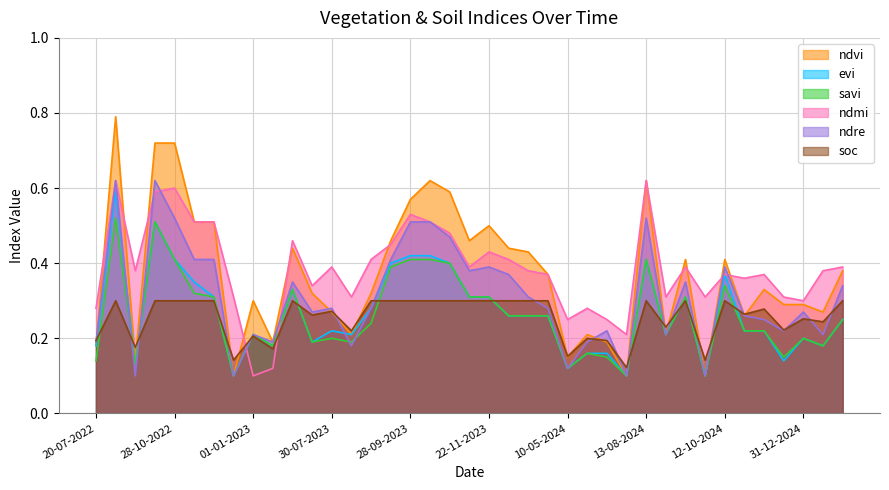

Which series has the largest range (max minus min)?

ndvi